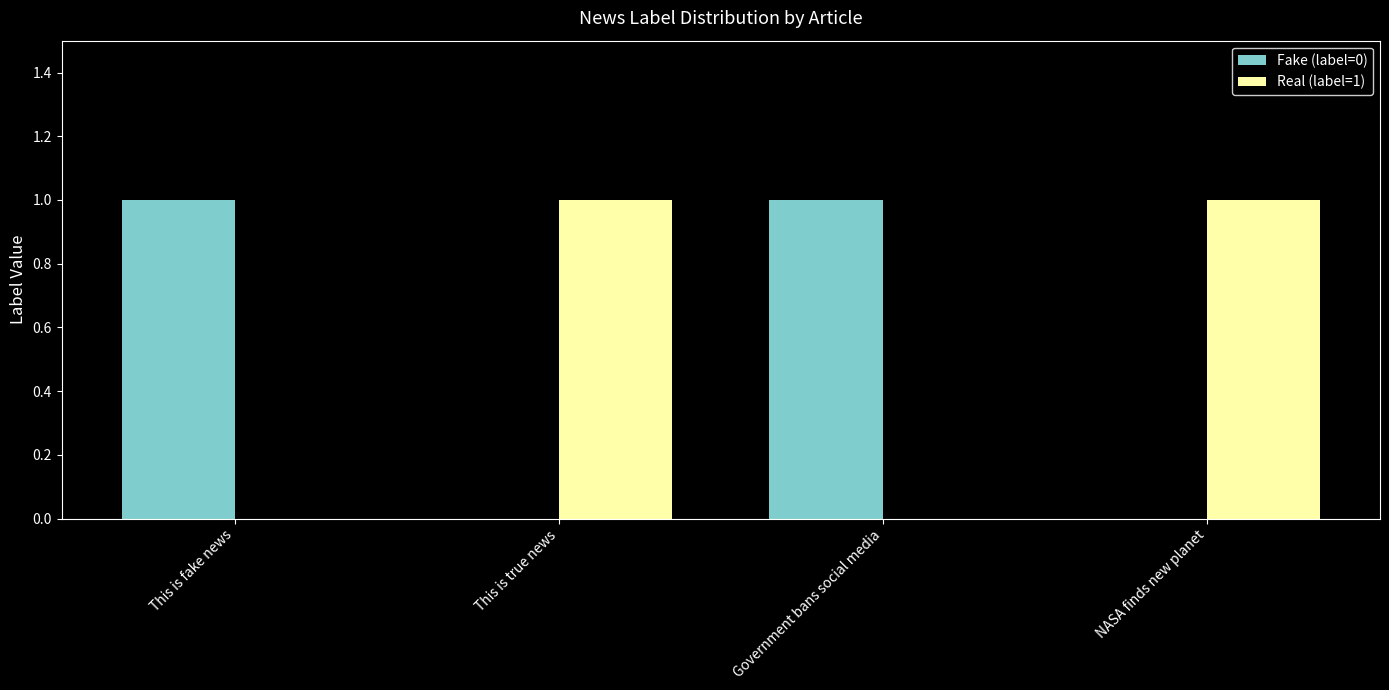

Is the value of Fake (label=0) at This is fake news greater than the value of Real (label=1) at Government bans social media?

Yes